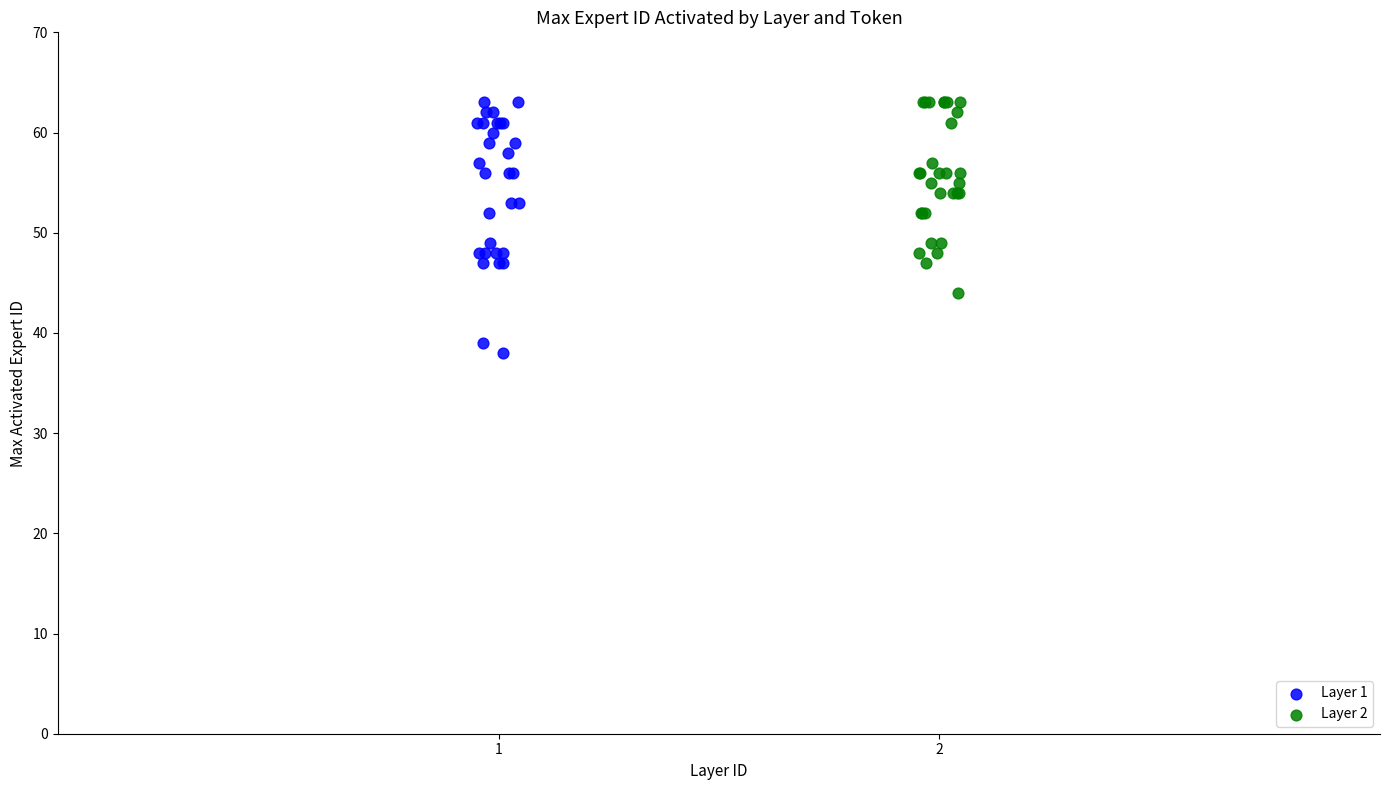

Which series has the largest Y range (max minus min)?

Layer 1